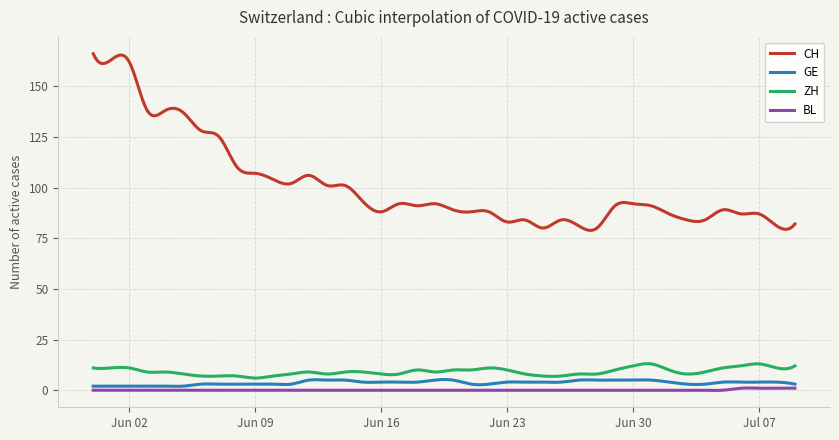

True or false: CH has more than 1 points higher than both neighbors.

True